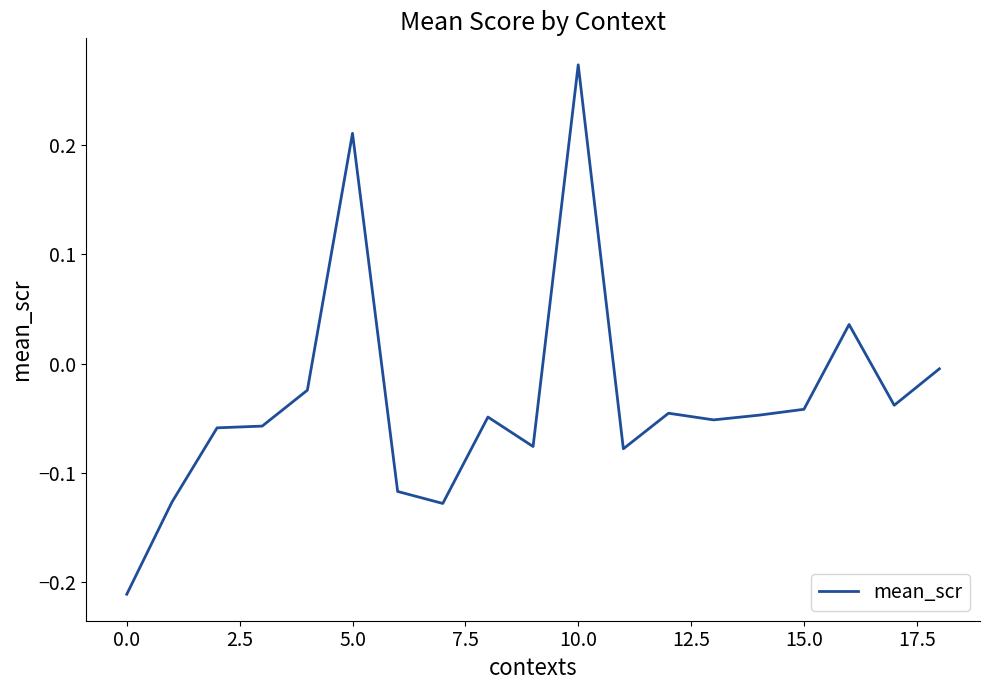

What is the difference between the maximum and minimum values?

0.5